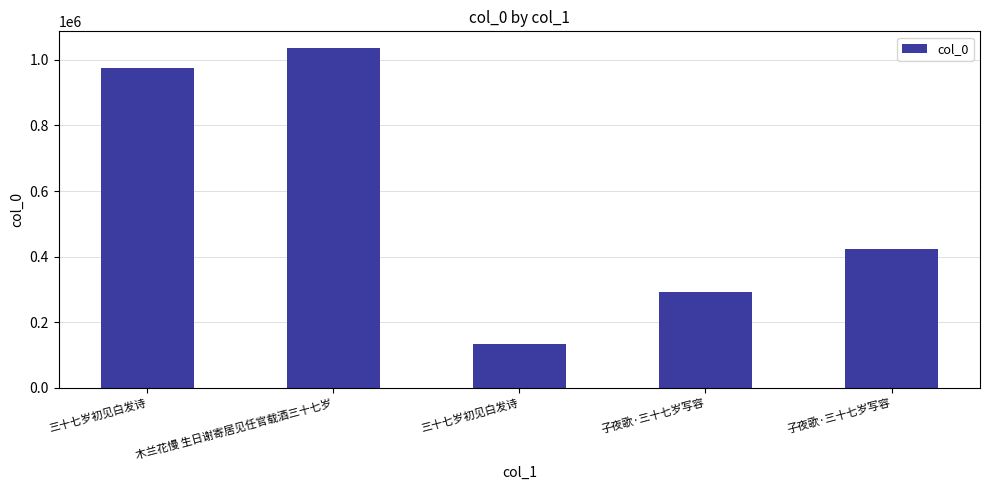

Rank the categories by value from lowest to highest.

三十七岁初见白发诗, 子夜歌·三十七岁写容, 子夜歌·三十七岁写容, 三十七岁初见白发诗, 木兰花慢 生日谢寄居见任官载酒三十七岁